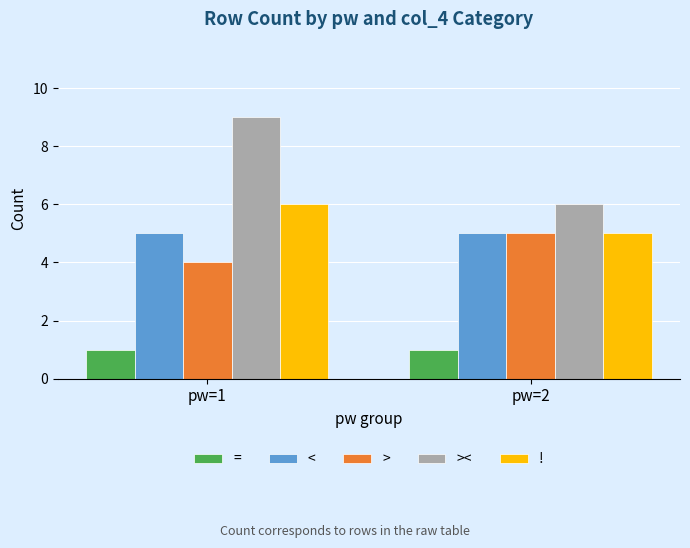

Which series changed the most between pw=1 and pw=2?

><